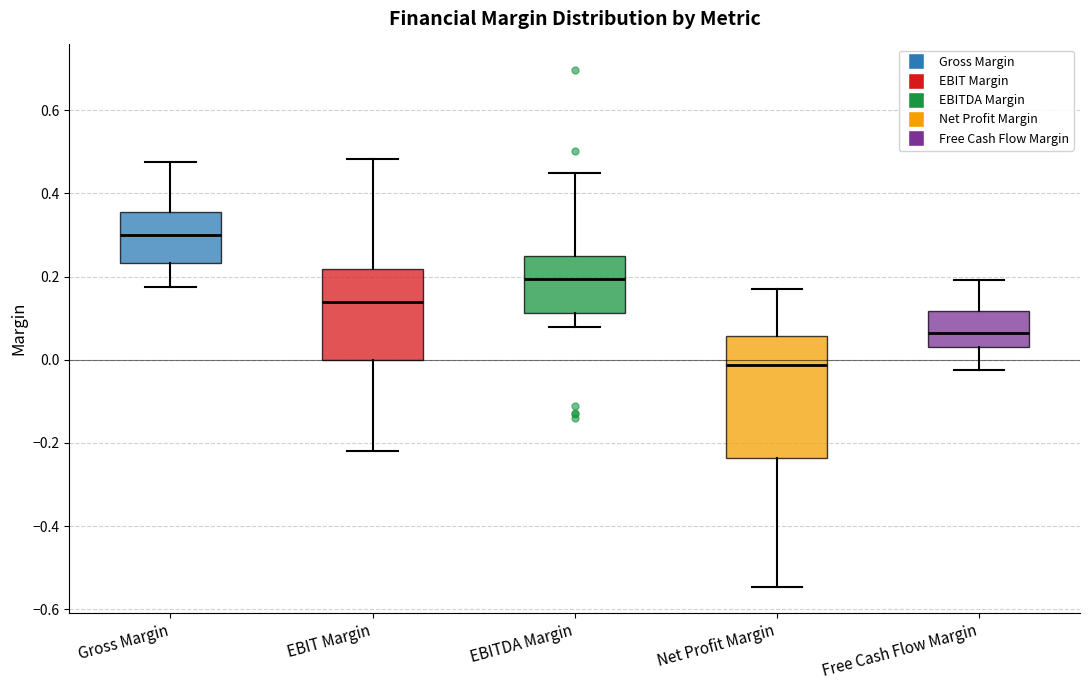

Which box's median line is the highest?

Gross Margin